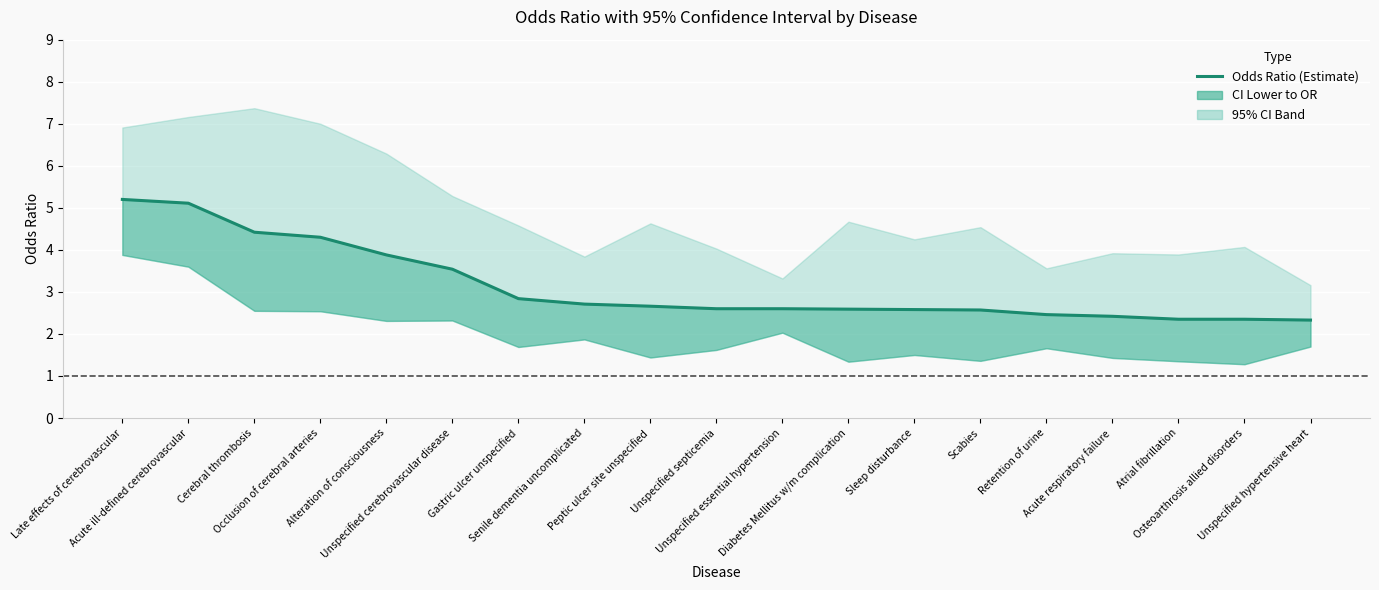

The value at Osteoarthrosis allied disorders is 2.4. True or false?

True